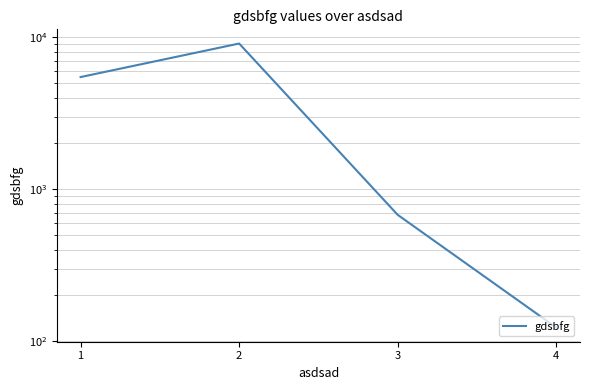

What is the value of the 2nd point from the left?

9080